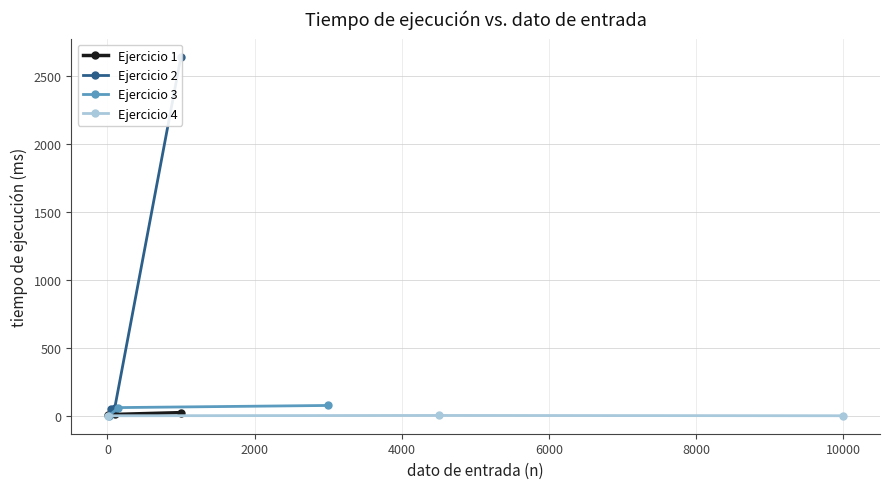

How many values in the Ejercicio 1 series exceed 14?

2